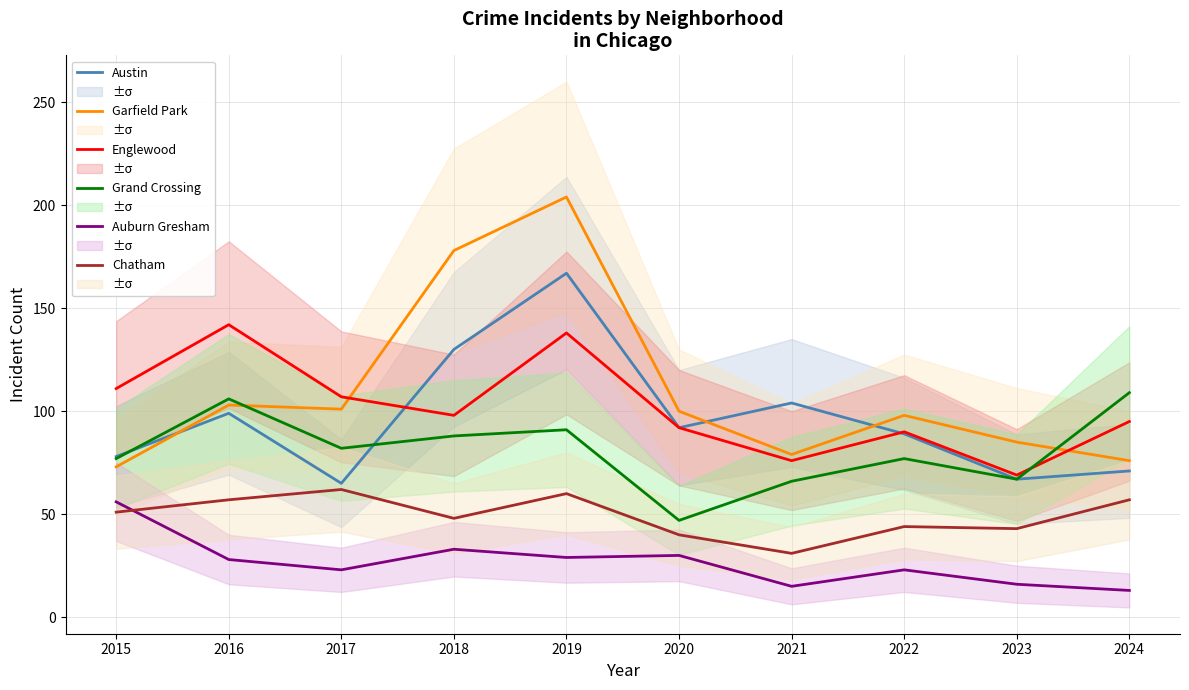

How many values in the Englewood series are below 98?

5